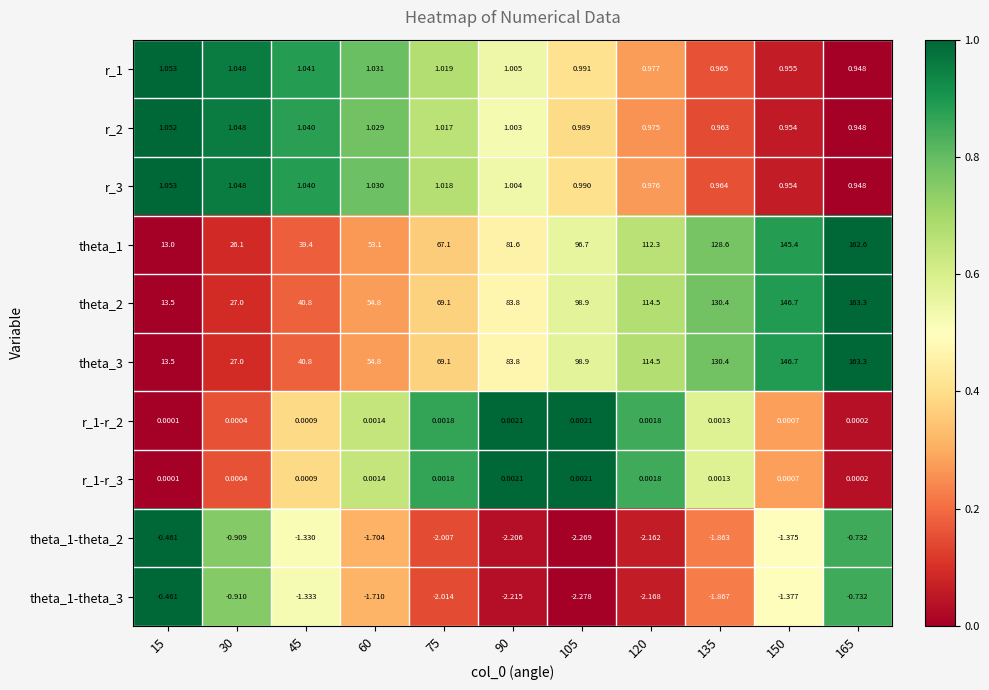

Is the value of theta_2 at 75 greater than the value of r_1-r_3 at 150?

Yes